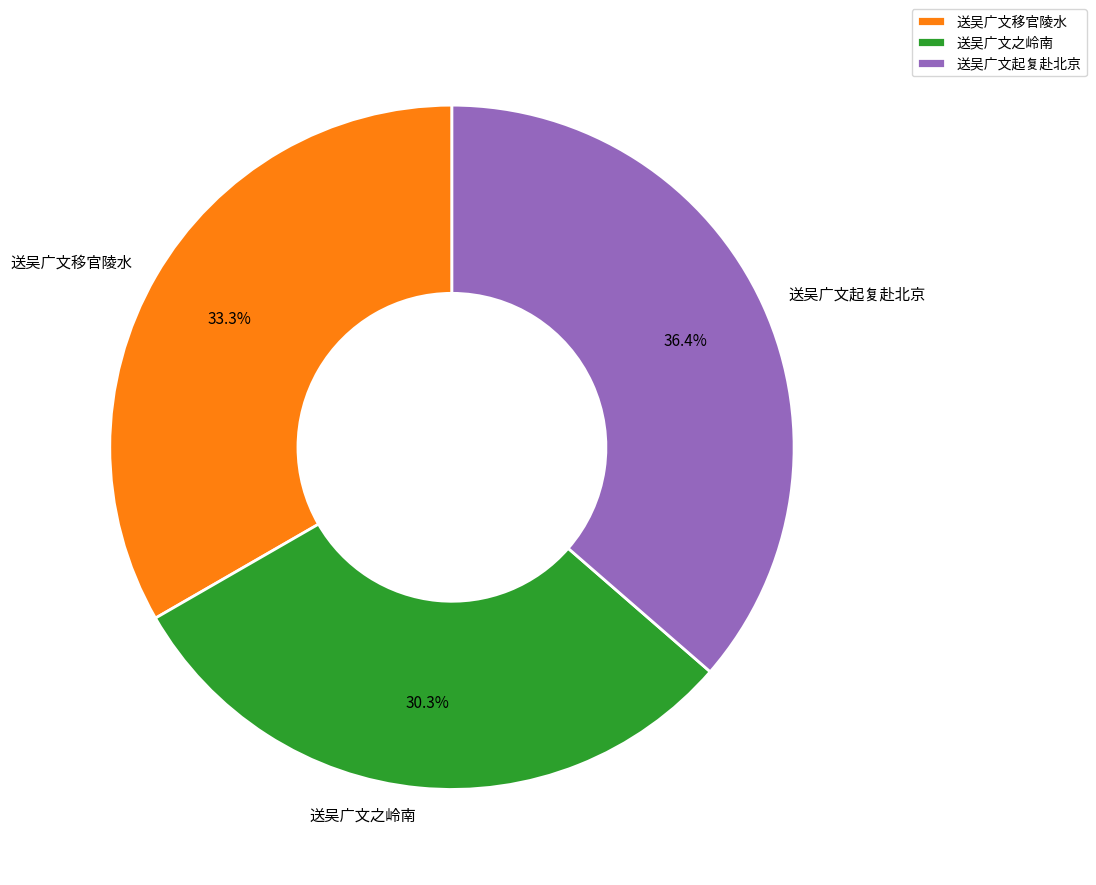

Between 送吴广文起复赴北京 and 送吴广文之岭南, which is larger?

送吴广文起复赴北京